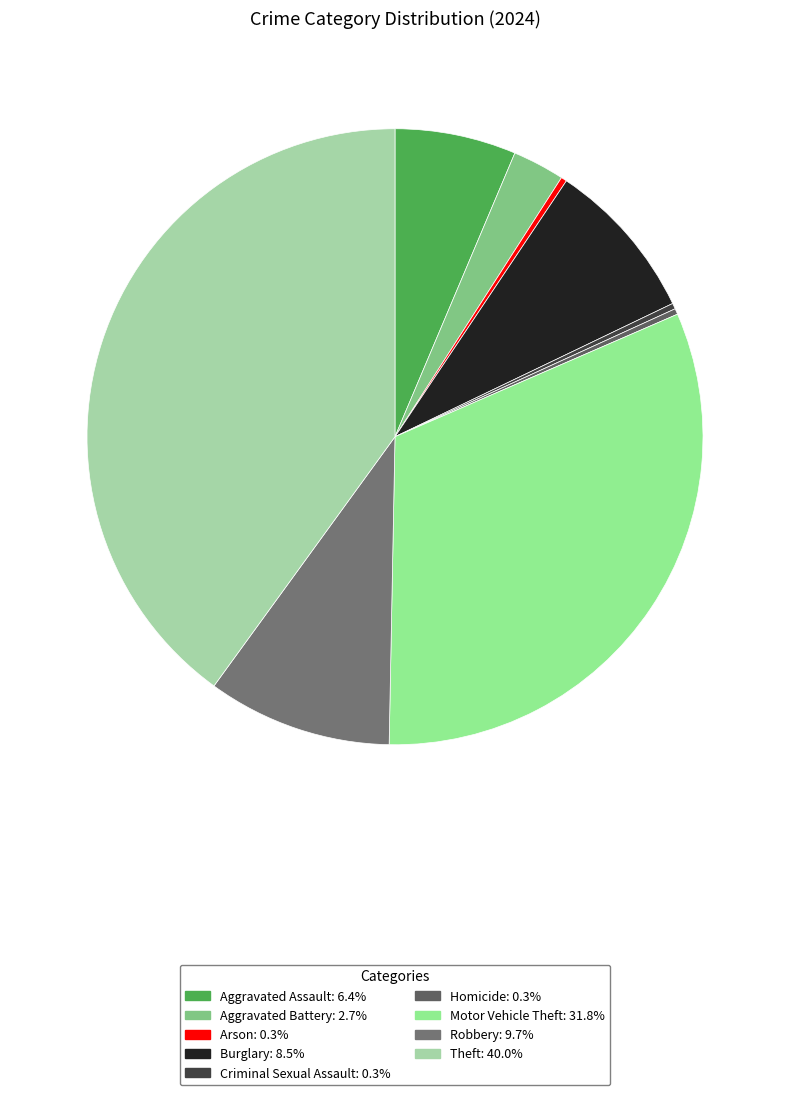

Does Motor Vehicle Theft represent more than half of the total?

No